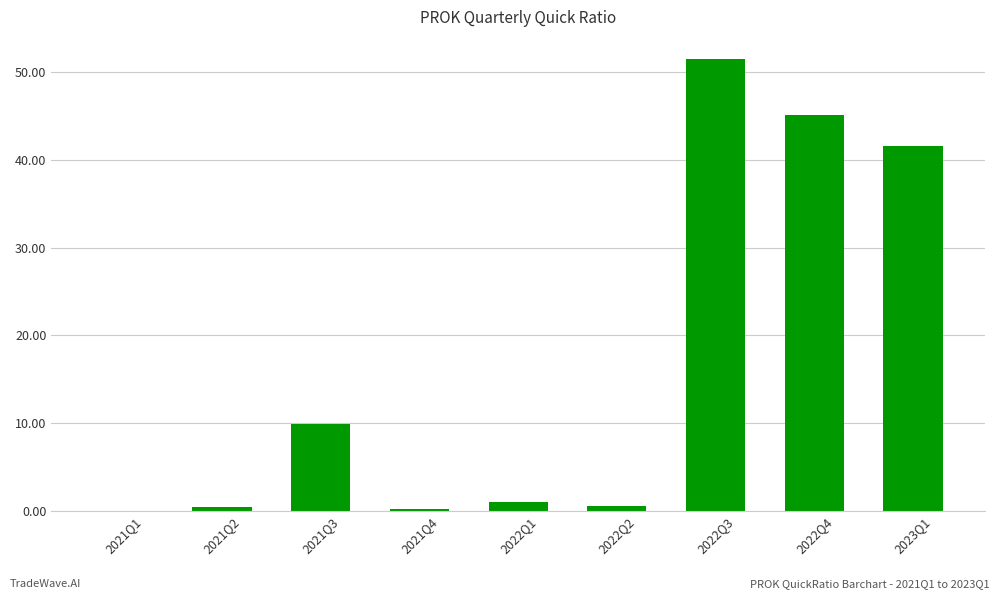

At which label is the value closest to 25?

2021Q3